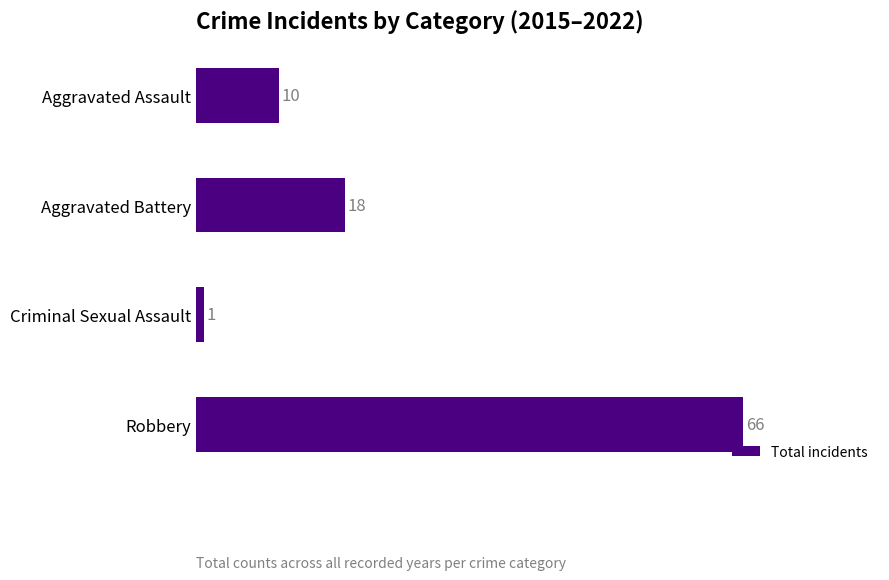

What is the difference between the maximum and second lowest values?

56